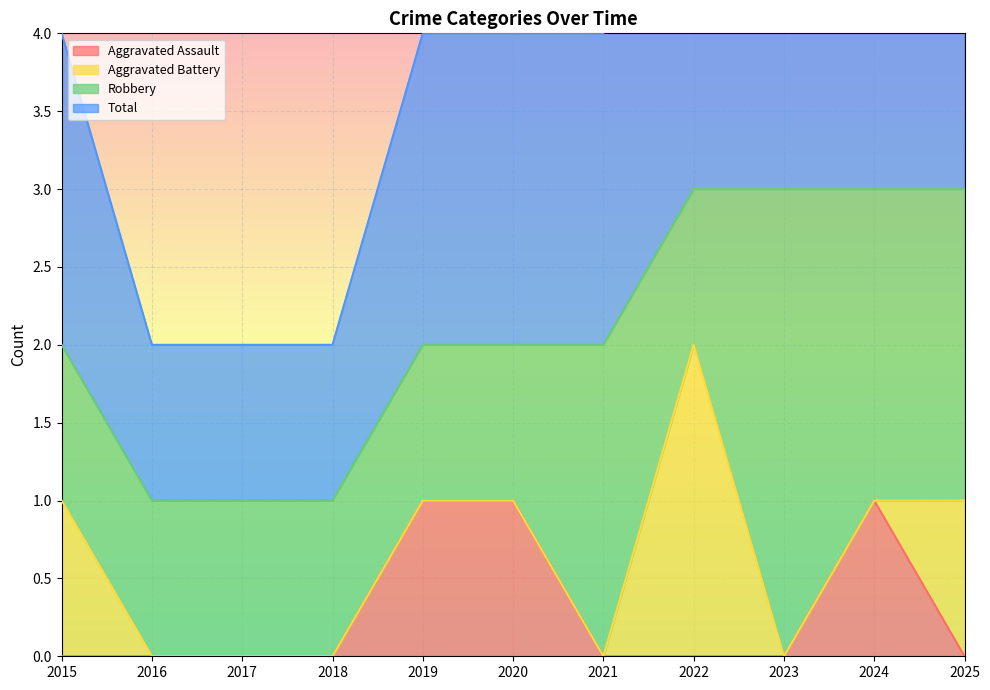

True or false: Aggravated Assault and Total intersect in this chart.

False